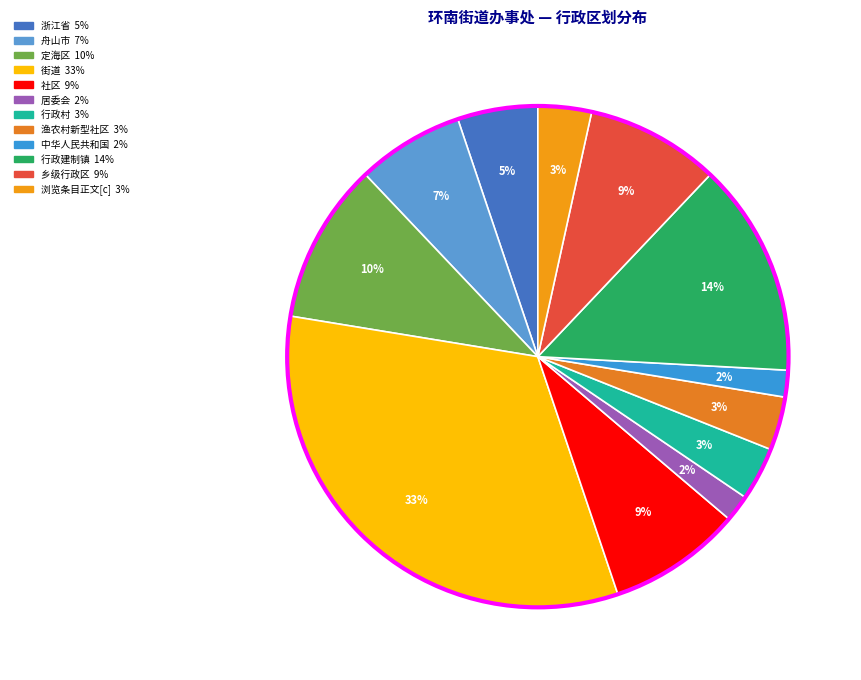

To the nearest percent, what is the difference between the largest and smallest slice percentages?

31%